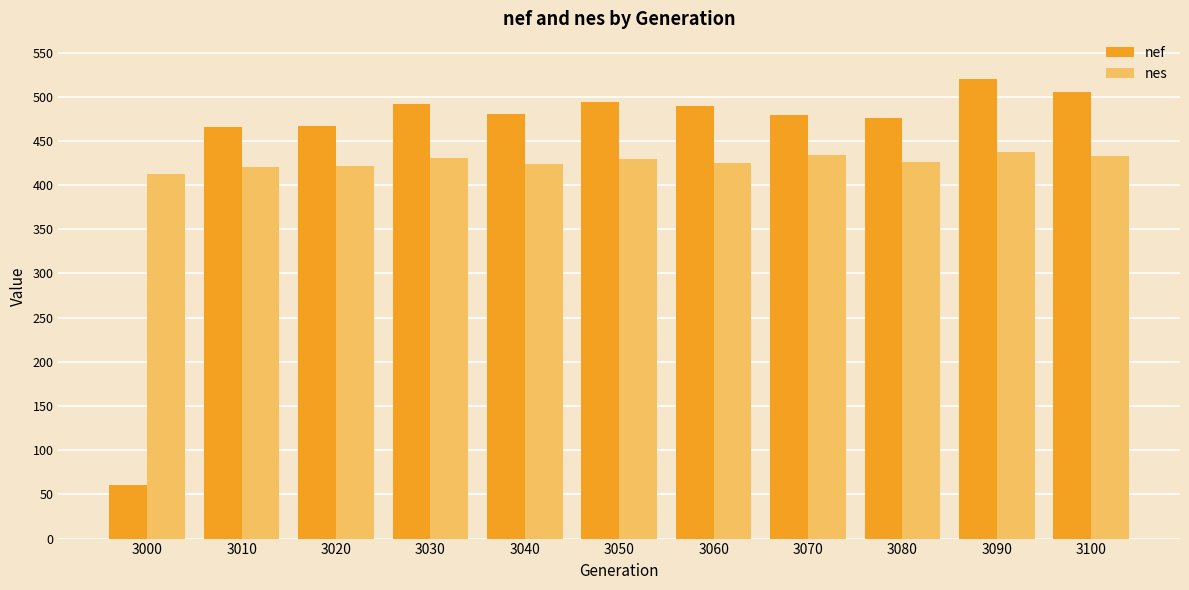

How many bars are there in total?

22